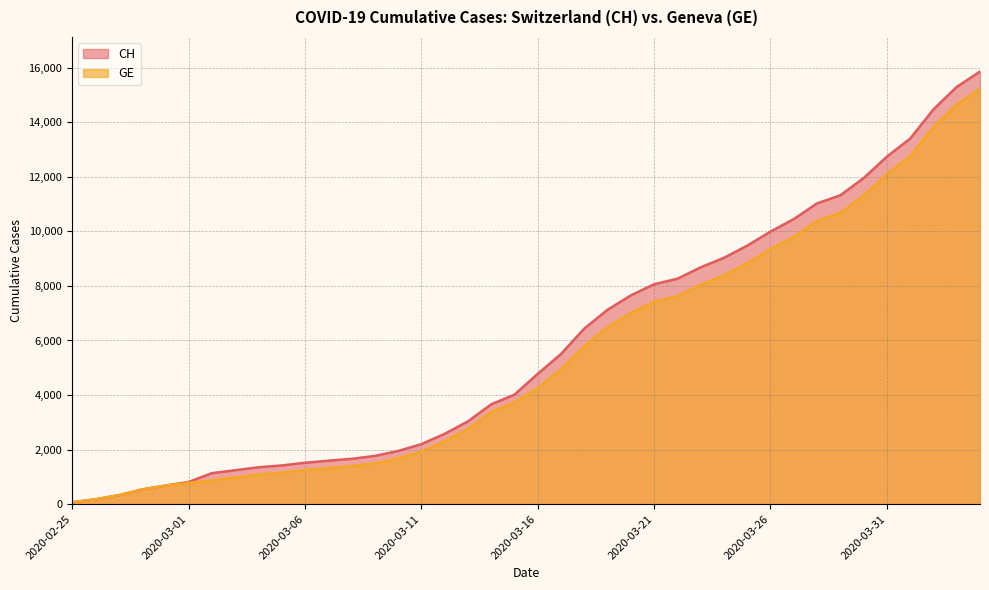

Which has a higher value, 2020-03-31 or 2020-03-05?

2020-03-31